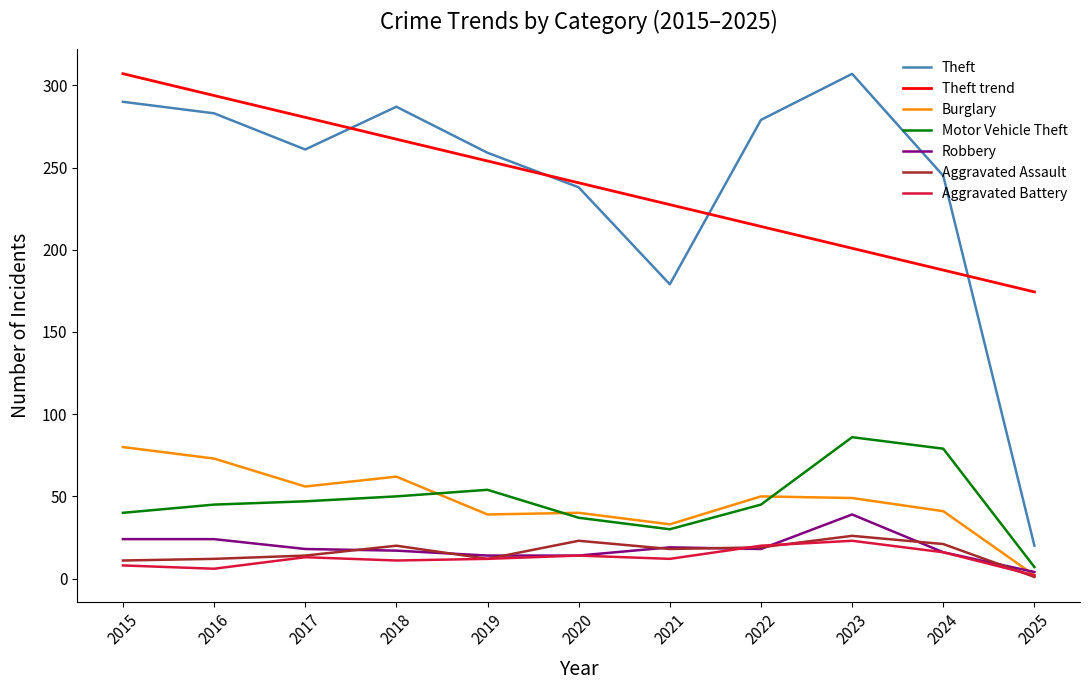

How many series are shown in this chart?

7